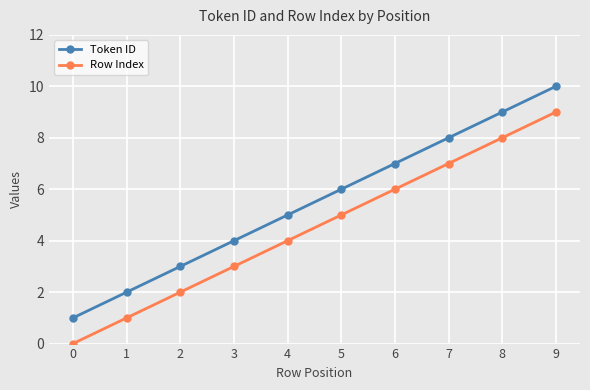

True or false: Row Index has more than 1 points higher than both neighbors.

False